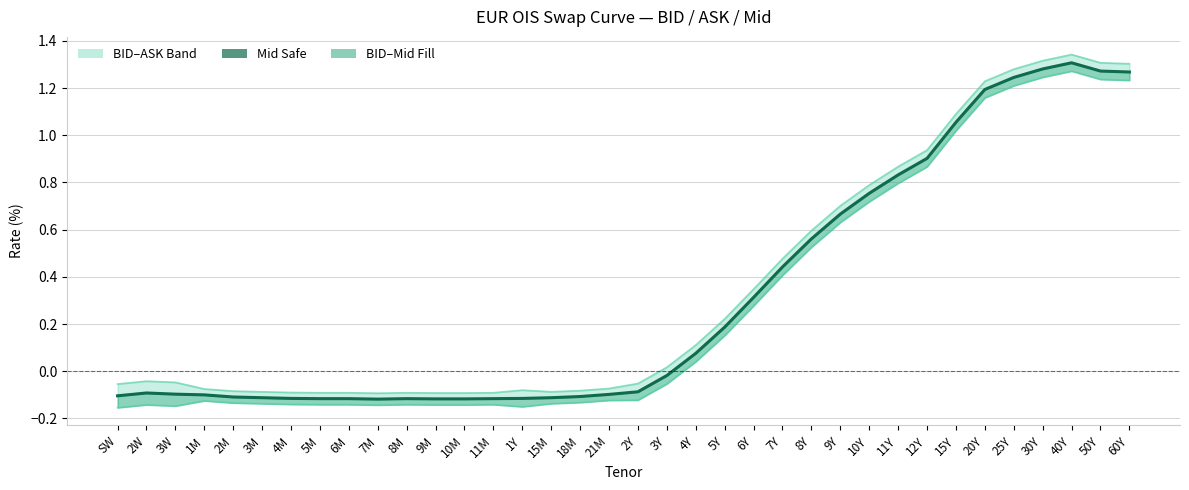

Which category has the lowest value across all series?

7M